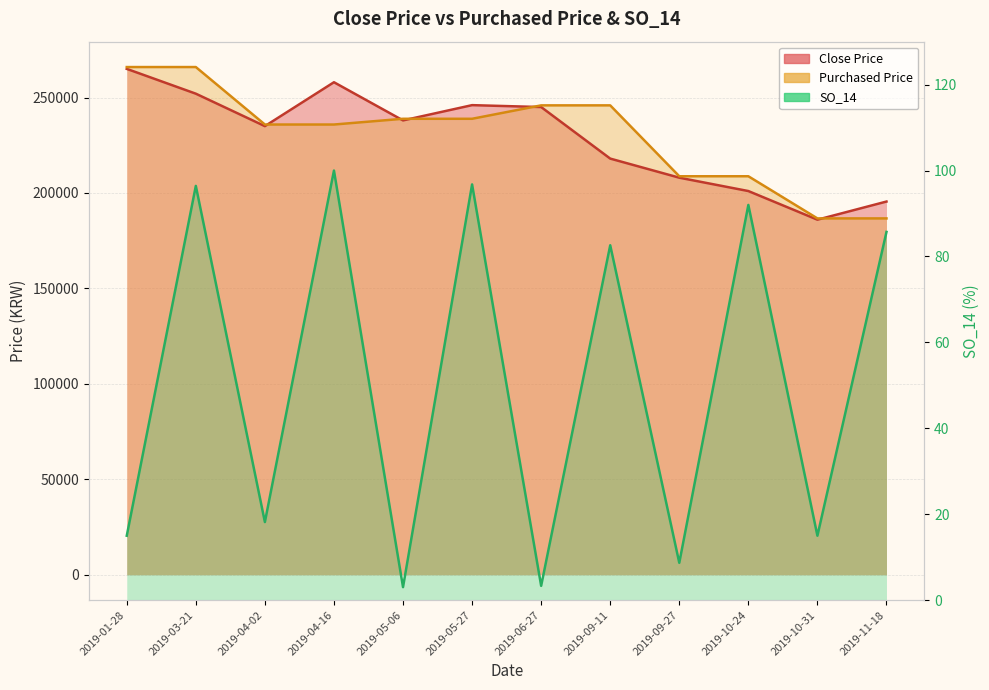

The value of Purchased Price at 2019-03-21 is 398331.9. True or false?

False